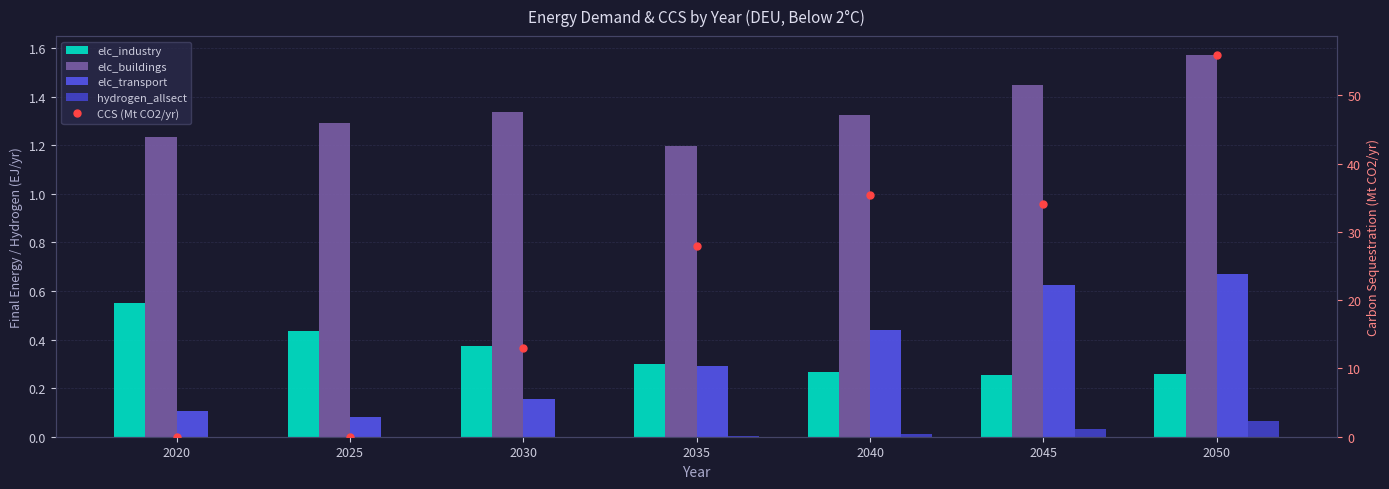

What is the average value of the CCS (Mt CO2/yr) series?

23.8